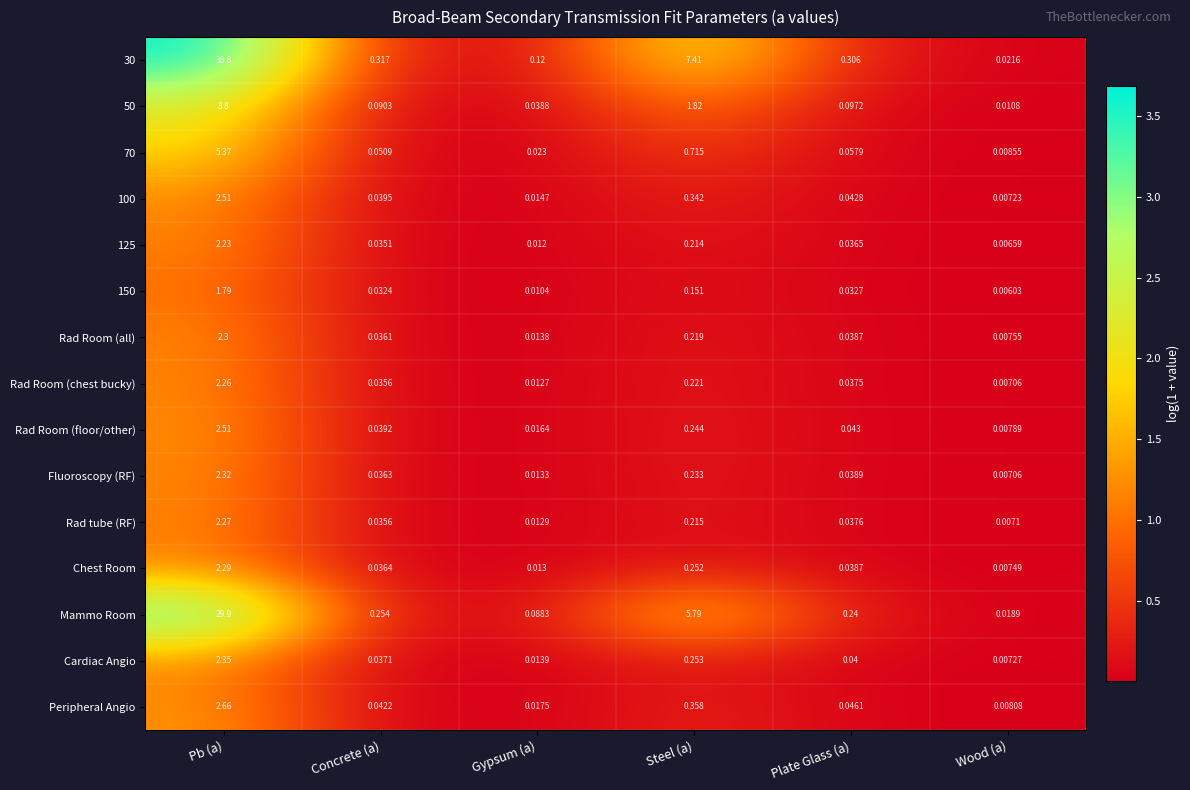

How many data points does each series have?

6